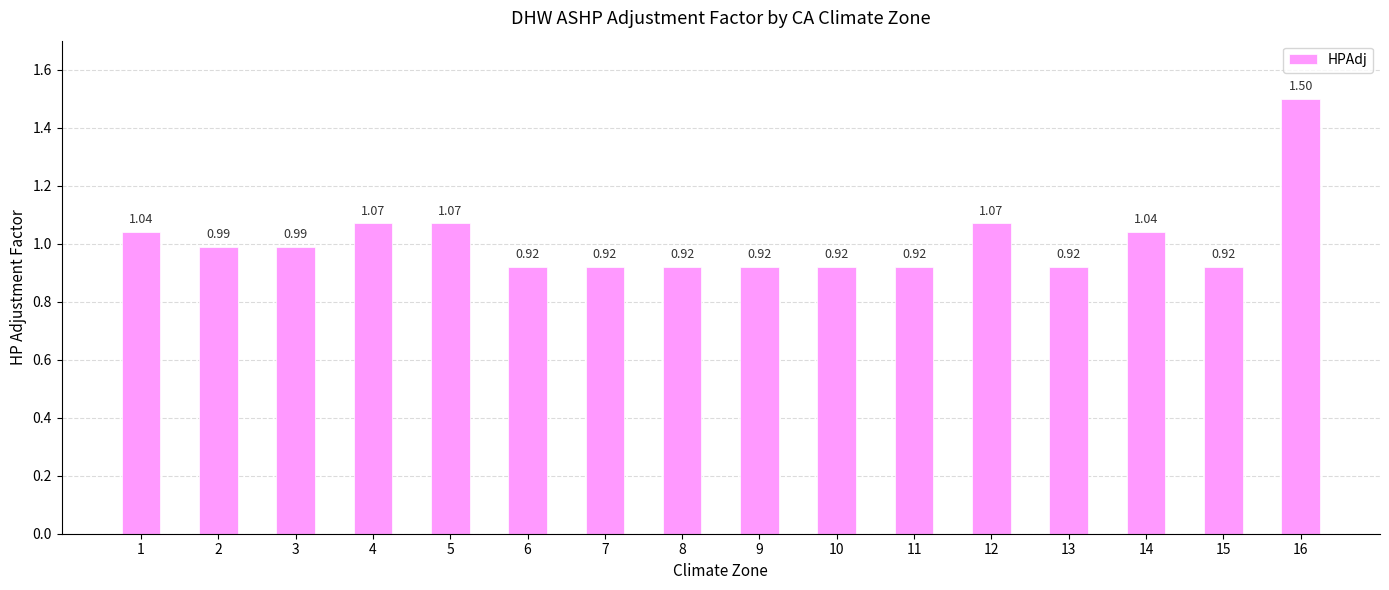

Which category has the highest value across all series?

16